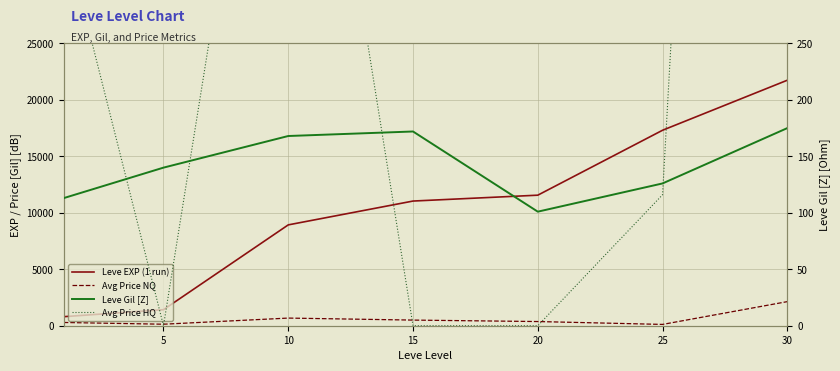

In Avg Price NQ, how many points are lower than both neighbors (excluding endpoints)?

2